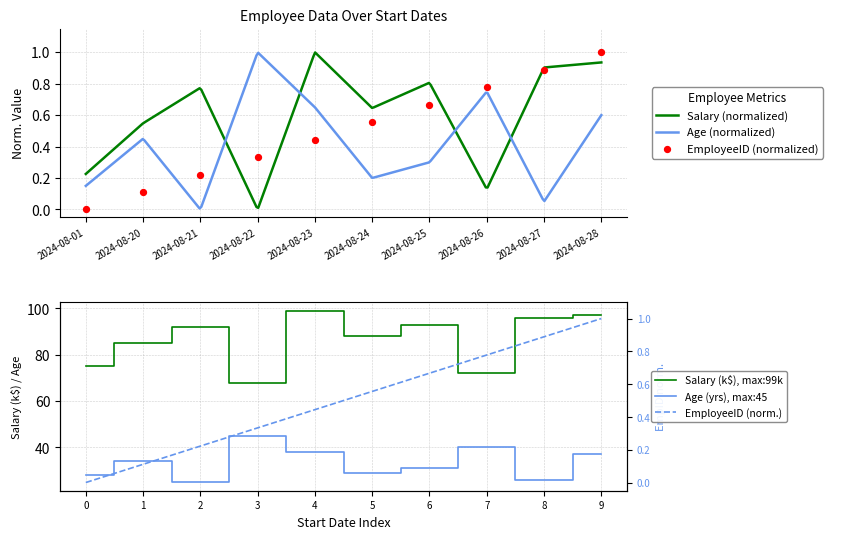

What are all the series names shown in the legend?

Salary, Age, EmployeeID